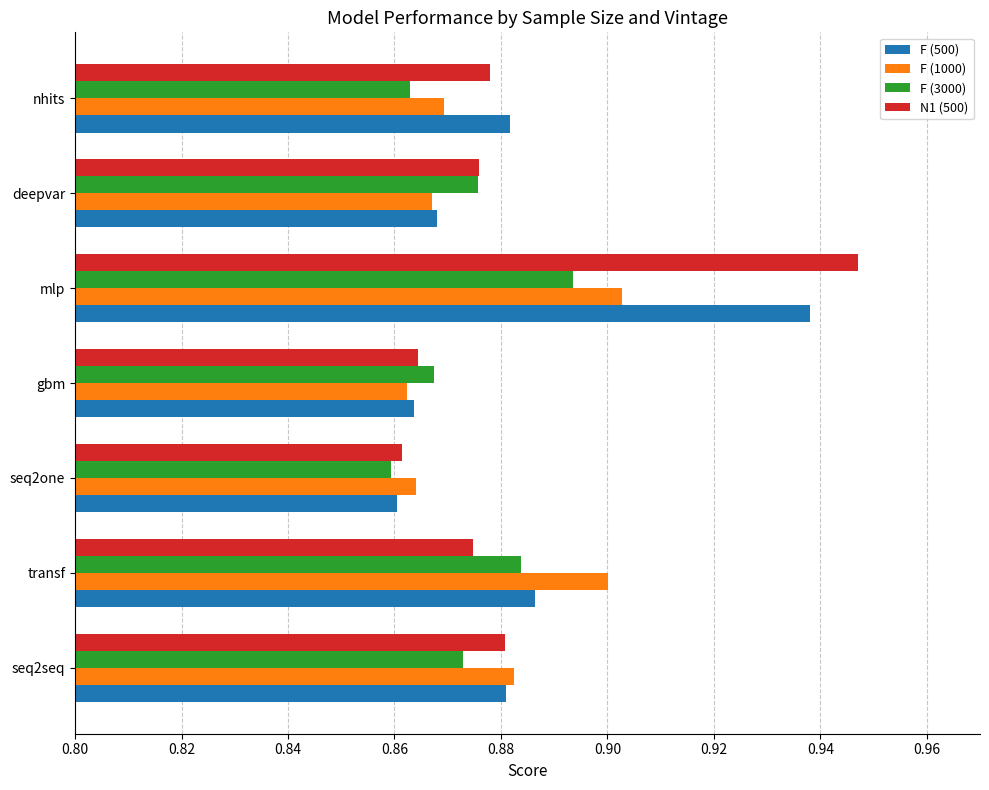

Which series has the widest spread of values?

N1 (500)